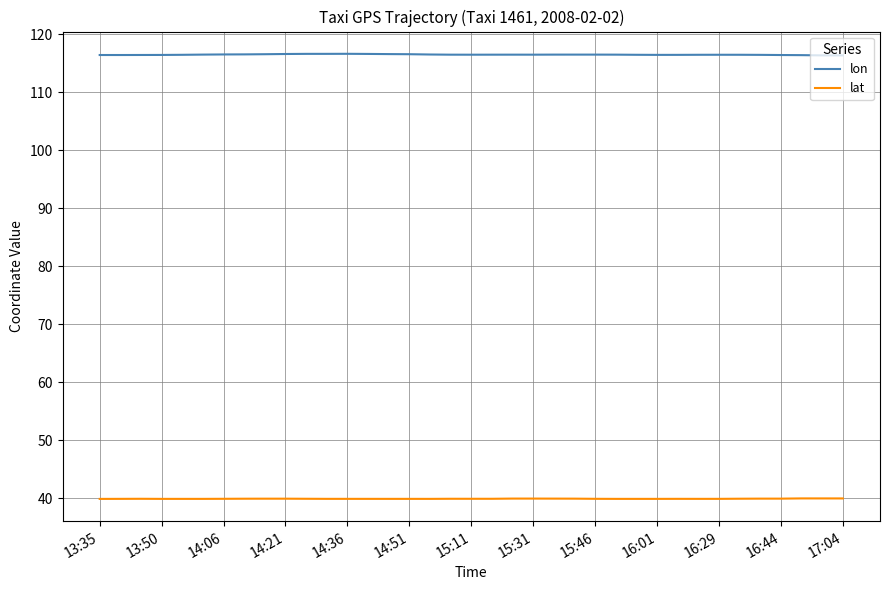

How many lines are shown in the chart?

2